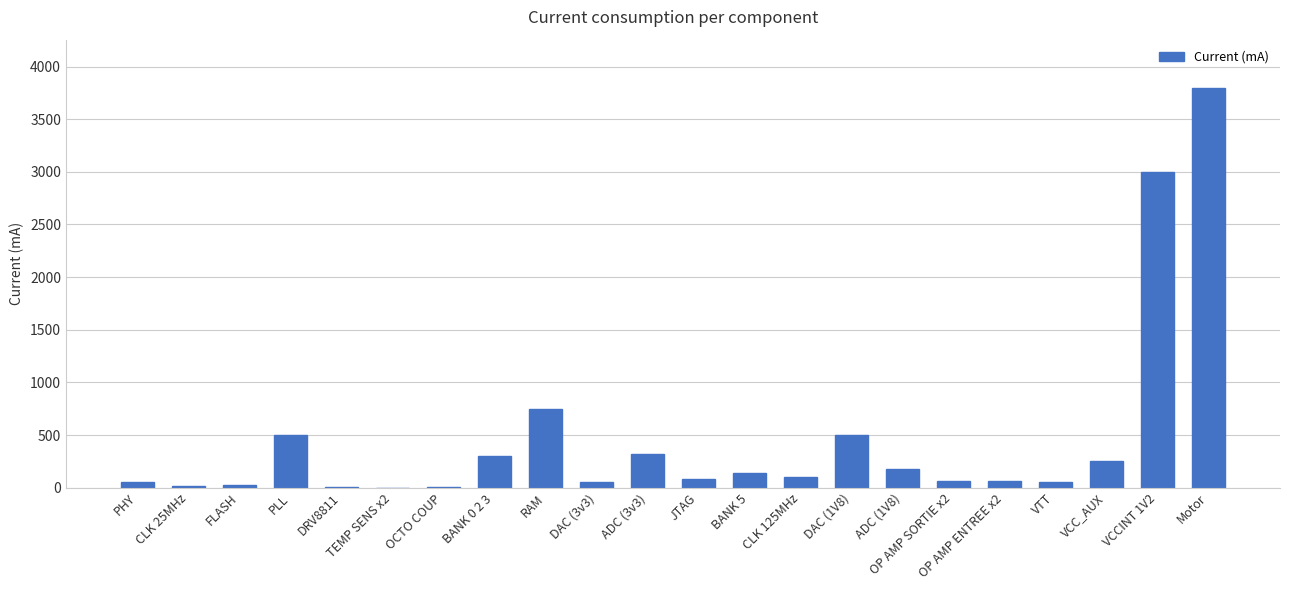

Which label corresponds to the largest value in the chart?

Motor